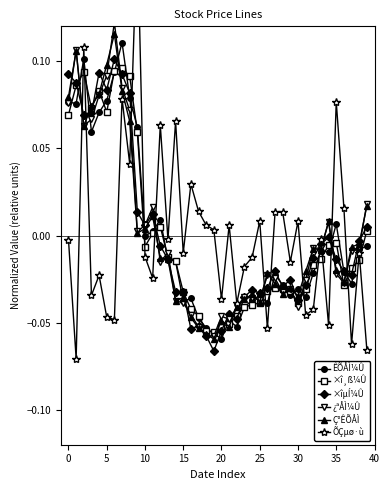

How many values in ¿ªÅÌ¼Û are above zero?

14